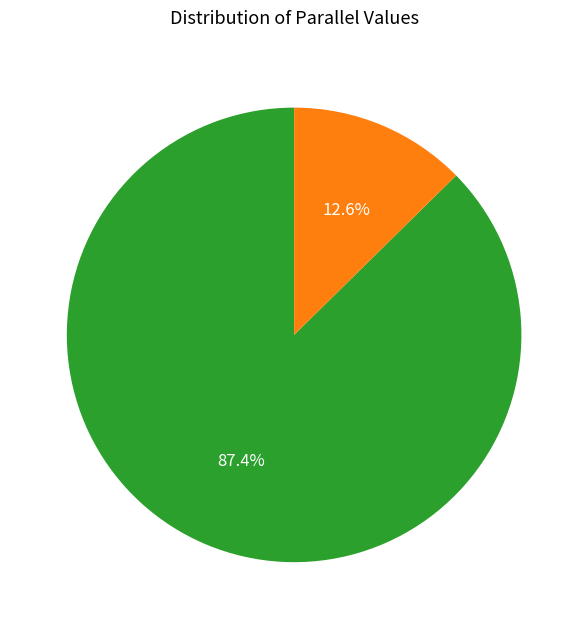

Which category has the biggest portion of the pie?

parallel=1